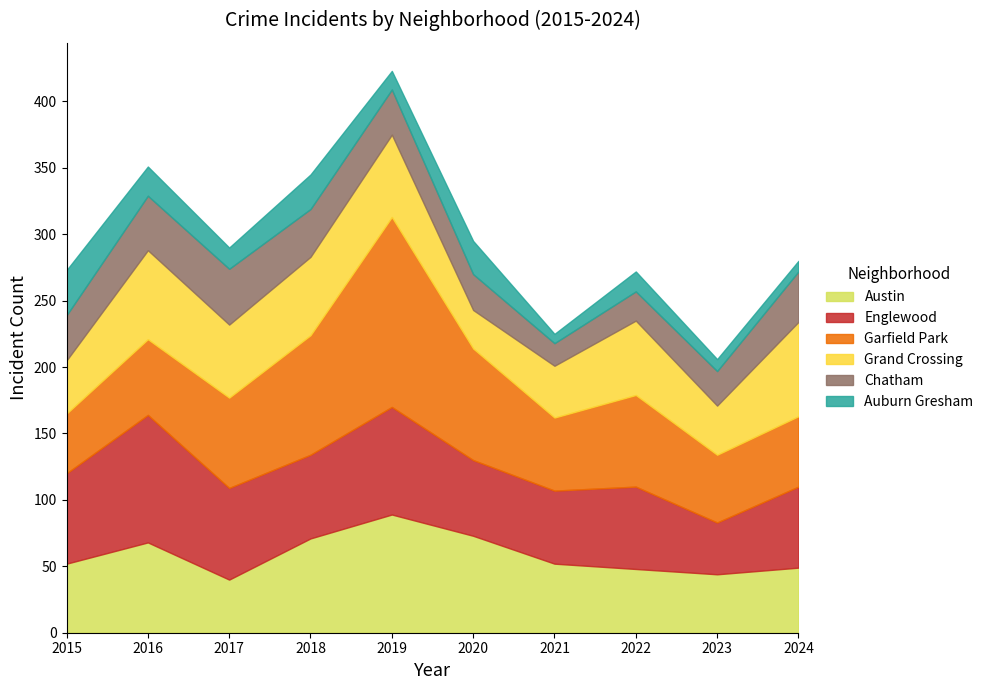

What is the sum of all Austin values?

586